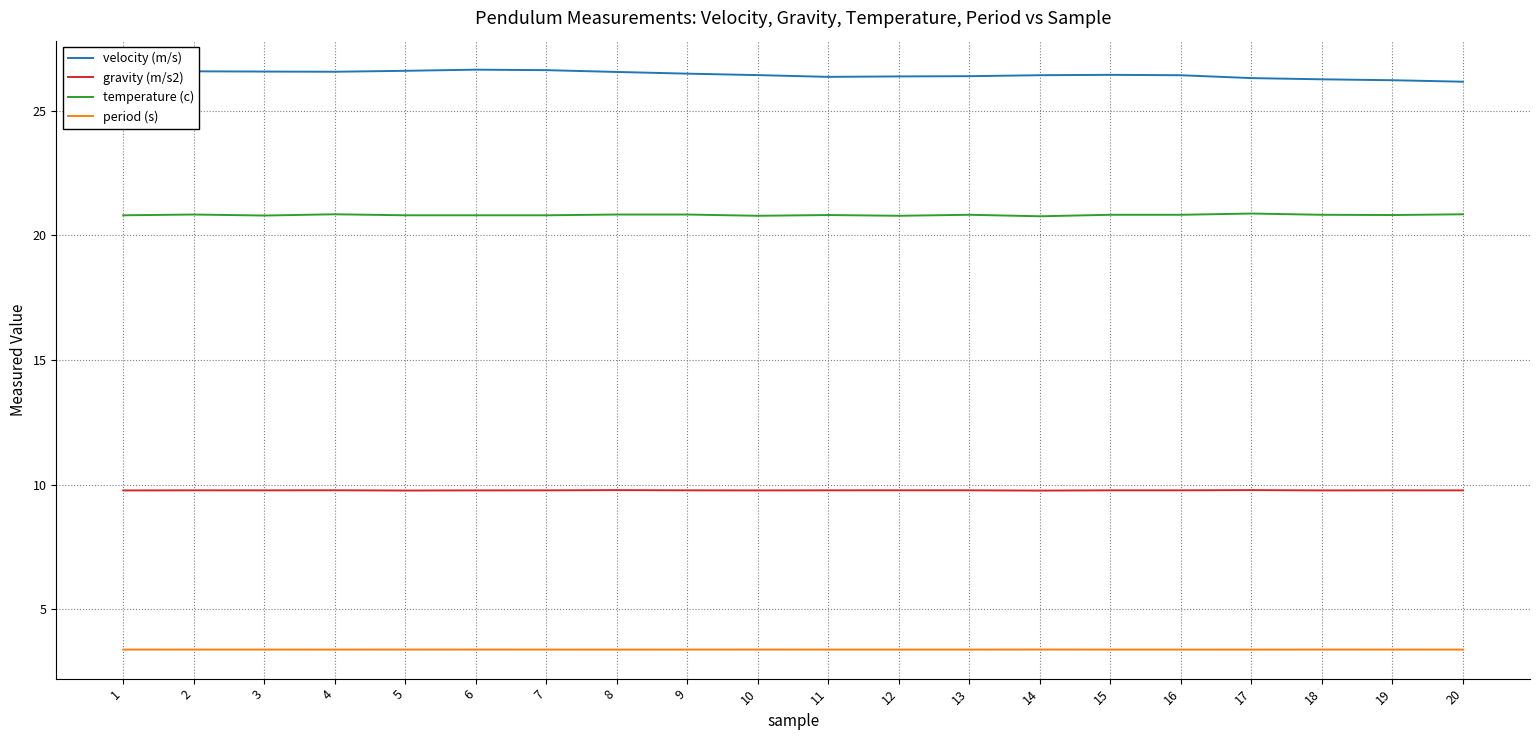

What is the total value across all series at 8?

60.6